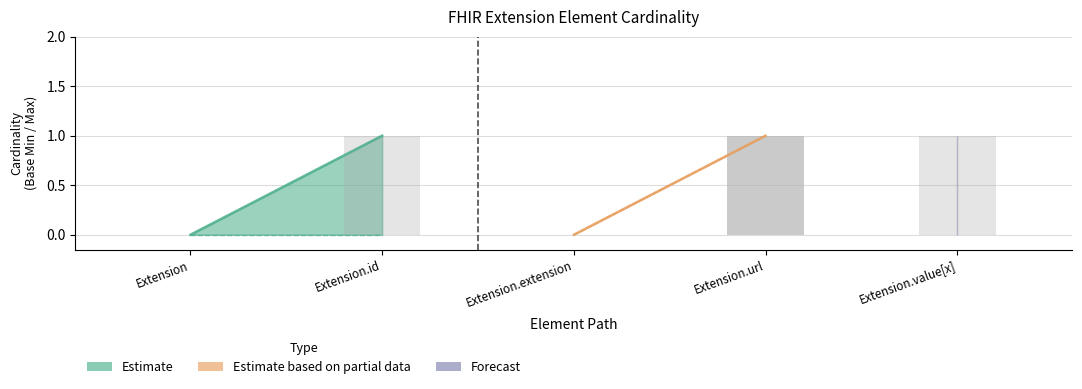

How many bars are there in each group?

6